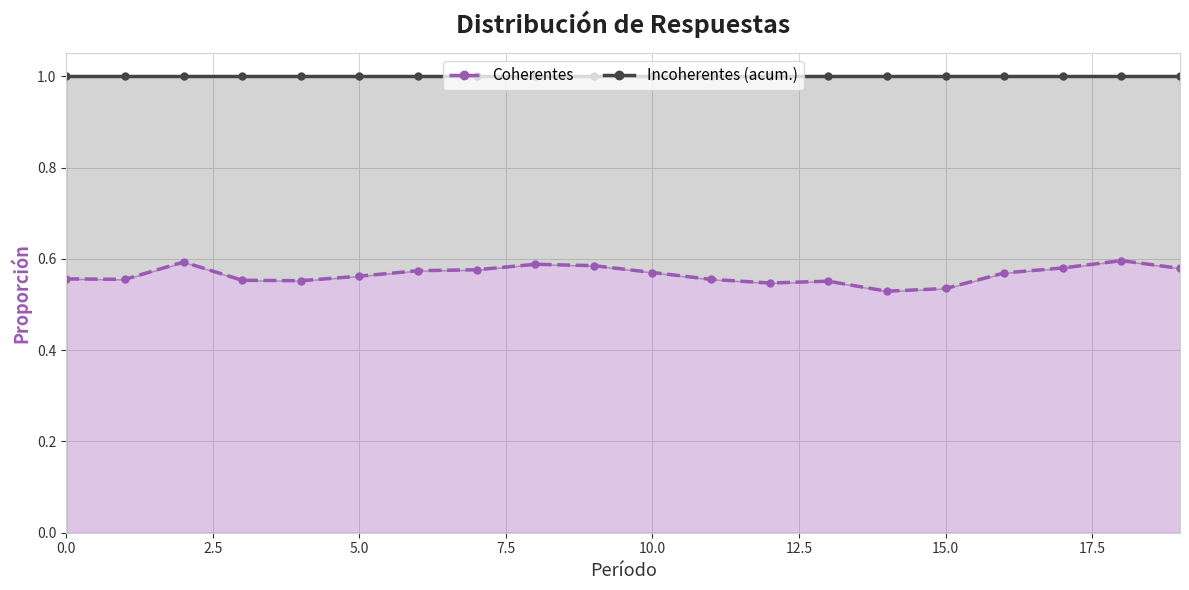

Rank the series at 5.0 from lowest to highest value.

Coherentes, Incoherentes (acum.)